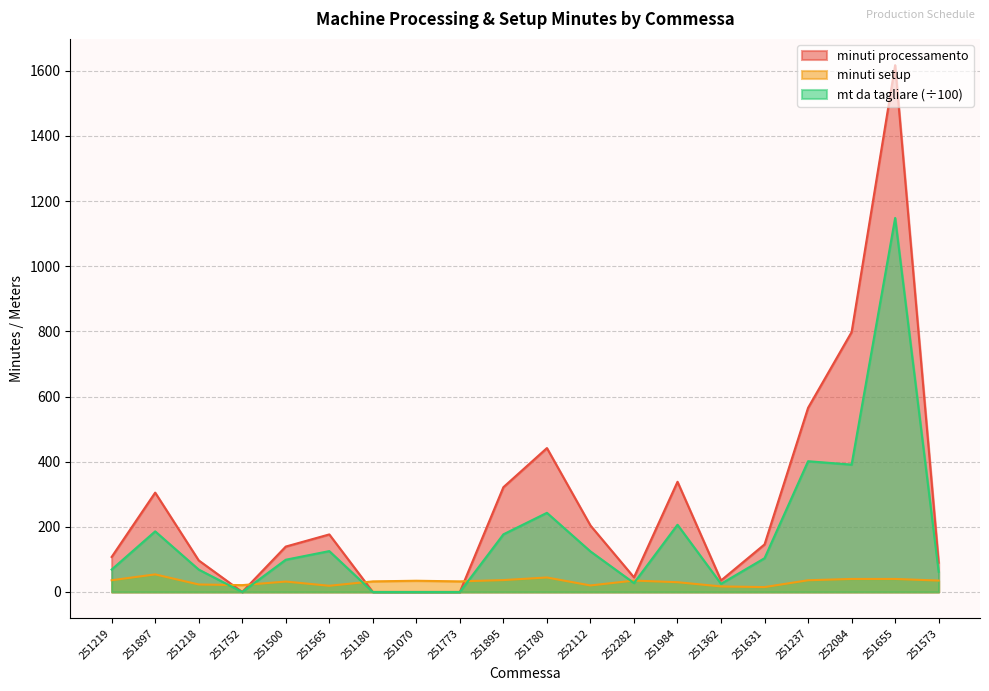

List the labels in order of minuti setup value, smallest first.

251631, 251362, 251565, 252112, 251752, 251218, 251984, 251500, 251180, 251773, 251070, 252282, 251573, 251219, 251237, 251895, 252084, 251655, 251780, 251897